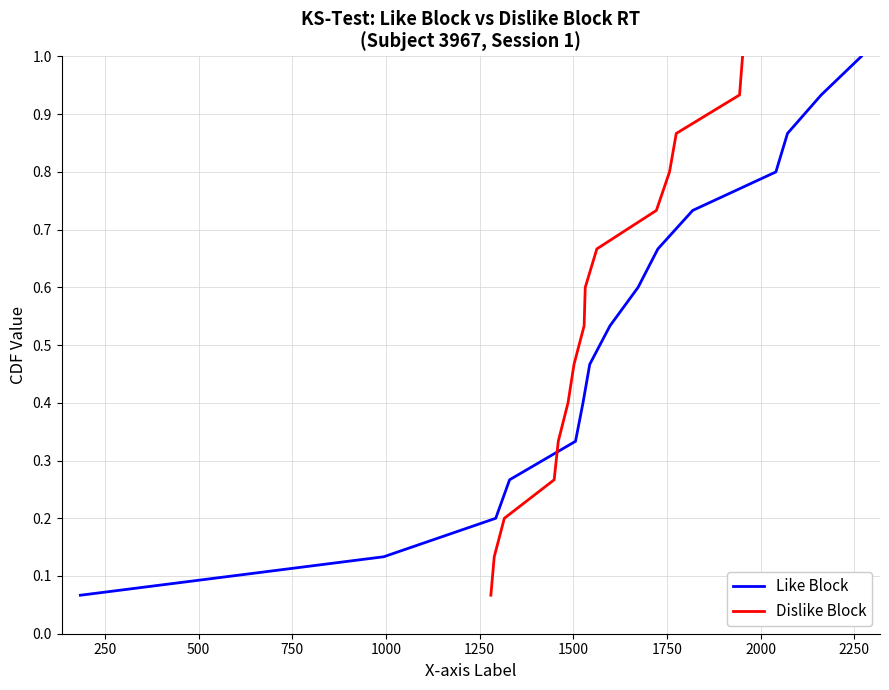

What is the lowest value of the Like Block series?

0.1